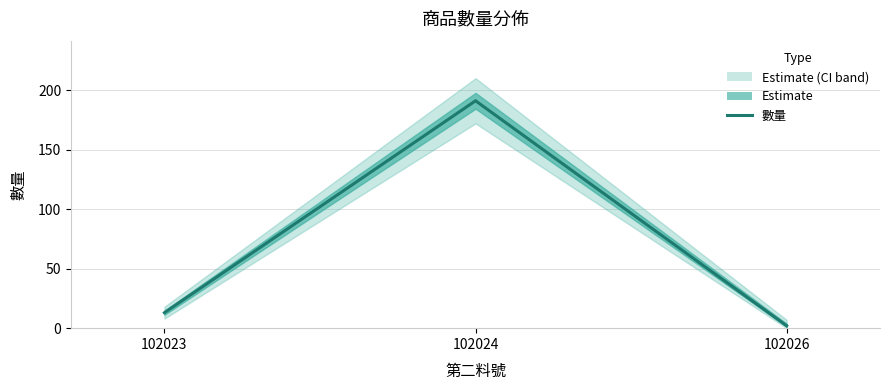

How many lines are shown in the chart?

1